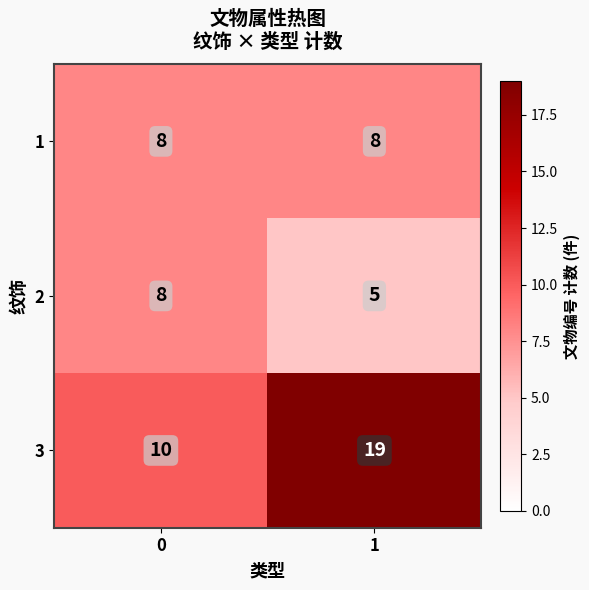

What is the maximum value shown in the chart?

19